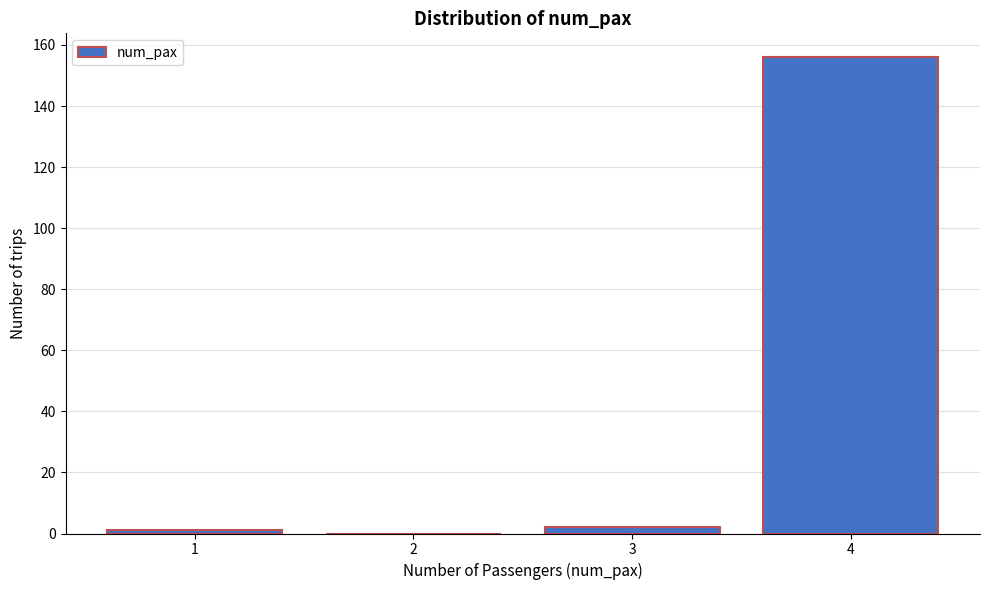

Which range on the x-axis has the tallest bar?

3.5 to 4.5